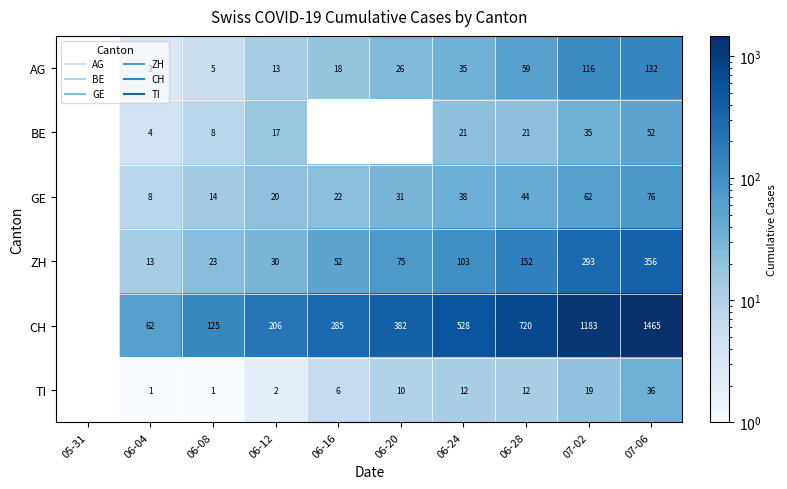

At which category is the sum across all series the highest?

07-06